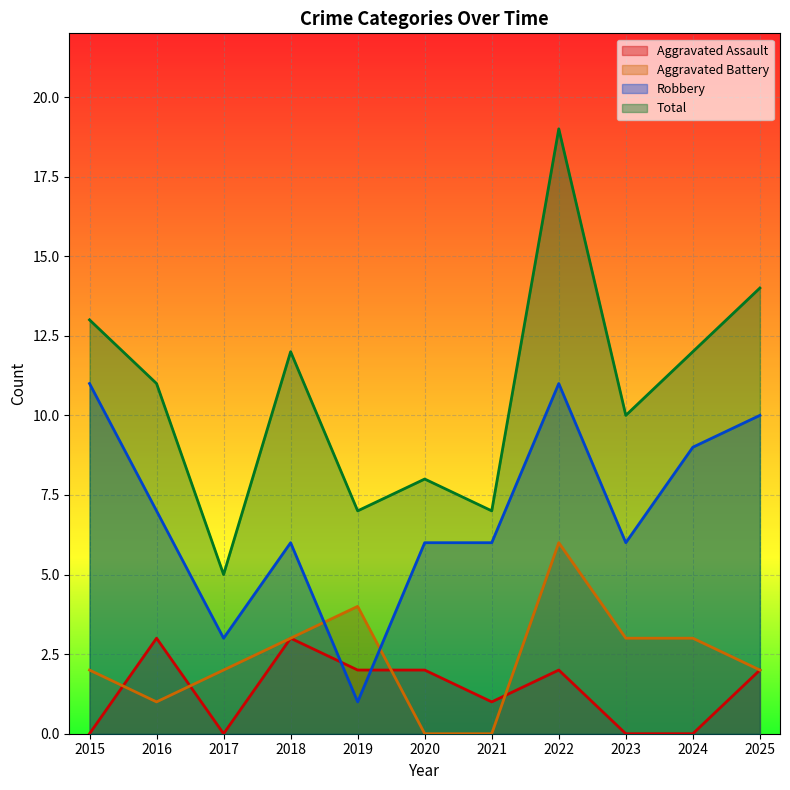

What is the difference between the Robbery values at 2025 and 2019?

9